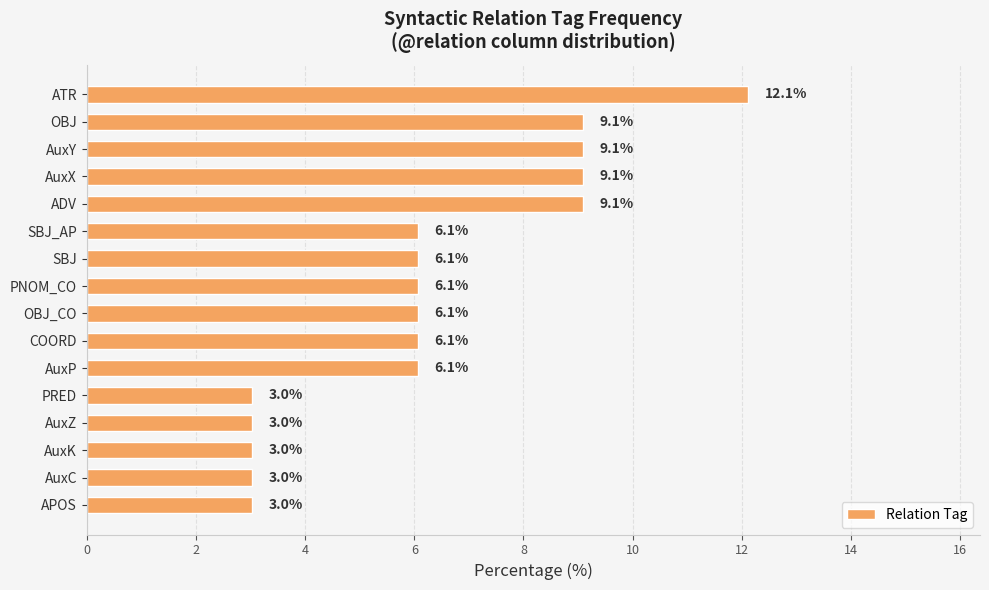

The chart shows a value of 6.1 at COORD. True or false?

True